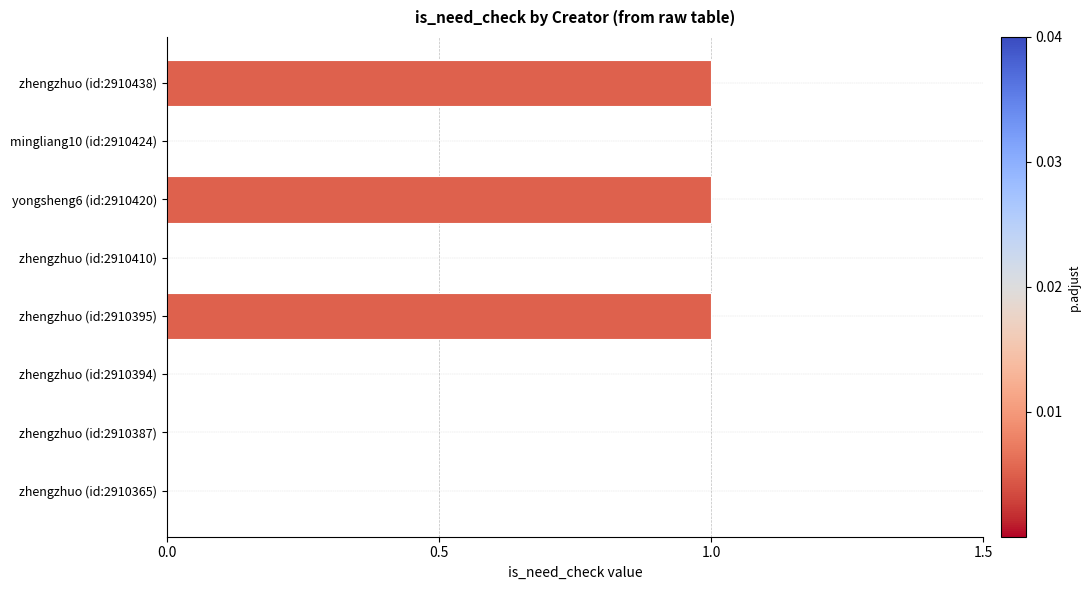

True or false: the data shows 0 at zhengzhuo (id:2910394).

True